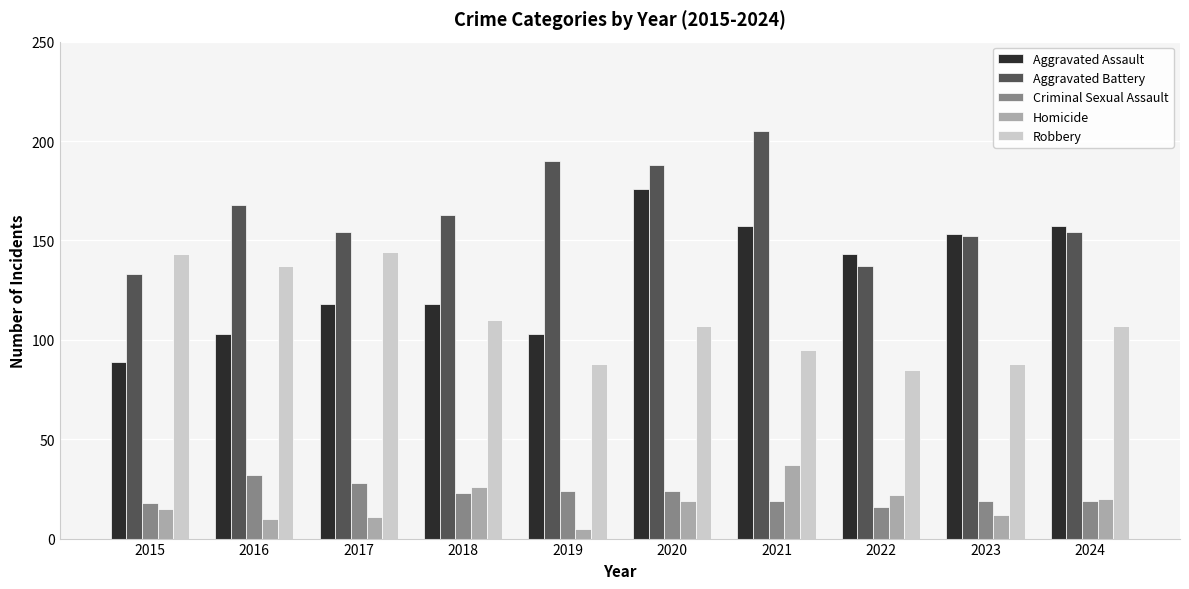

Reading left to right, what are all the values shown in this chart?

Aggravated Assault: 2015=89	2016=103	2017=118	2018=118	2019=103	2020=176	2021=157	2022=143	2023=153	2024=157
Aggravated Battery: 2015=133	2016=168	2017=154	2018=163	2019=190	2020=188	2021=205	2022=137	2023=152	2024=154
Criminal Sexual Assault: 2015=18	2016=32	2017=28	2018=23	2019=24	2020=24	2021=19	2022=16	2023=19	2024=19
Homicide: 2015=15	2016=10	2017=11	2018=26	2019=5	2020=19	2021=37	2022=22	2023=12	2024=20
Robbery: 2015=143	2016=137	2017=144	2018=110	2019=88	2020=107	2021=95	2022=85	2023=88	2024=107